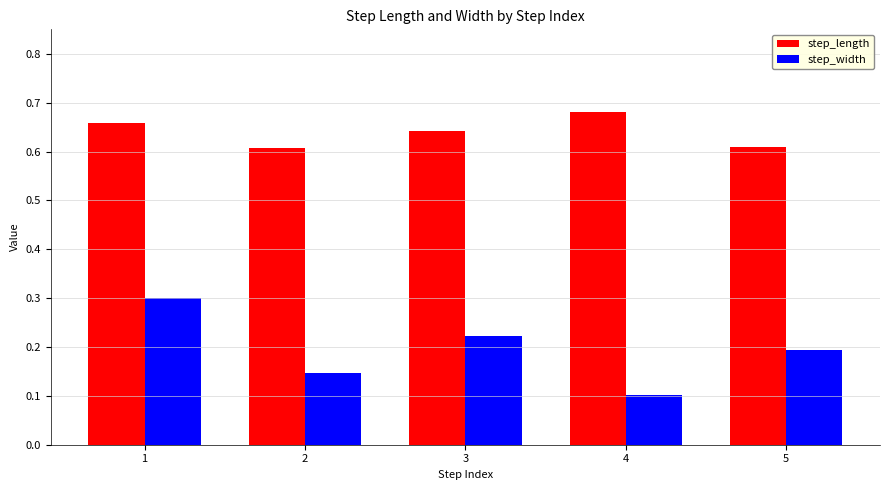

Which series has the largest total across all categories?

step_length